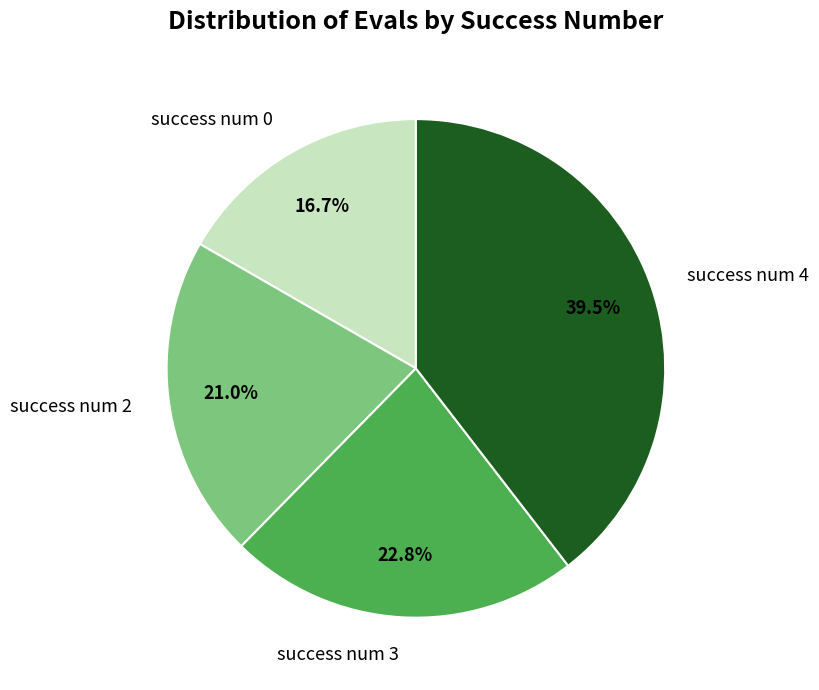

Does success num 4 represent more than half of the total?

No